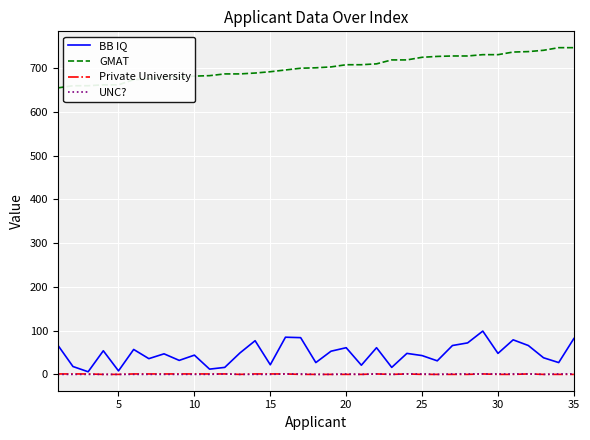

Which series has the largest total across all categories?

GMAT